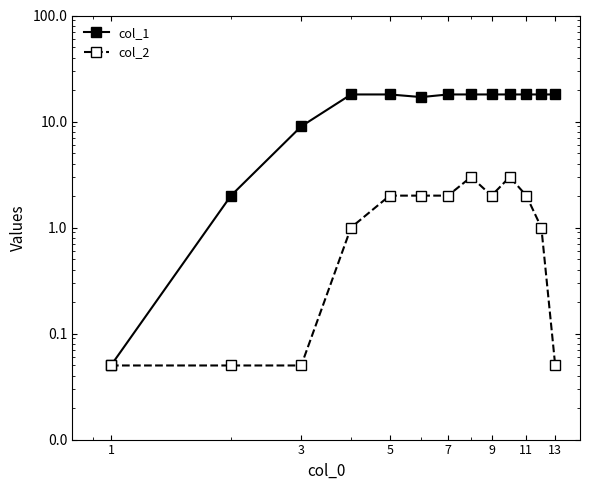

Between 7 and 11, which is larger?

7